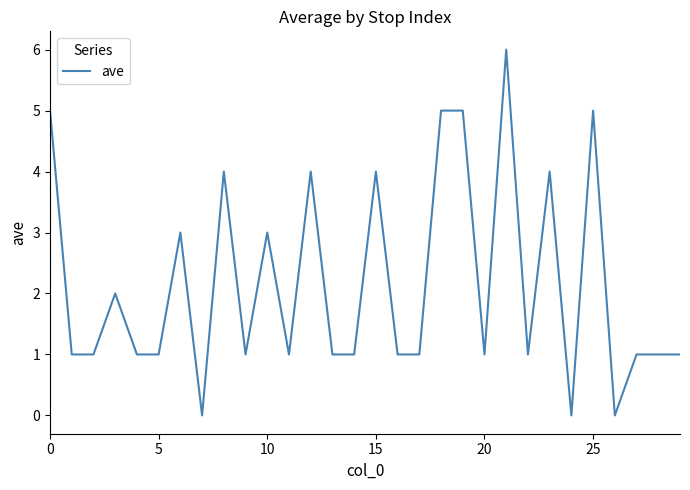

What is the maximum value shown in the chart?

6